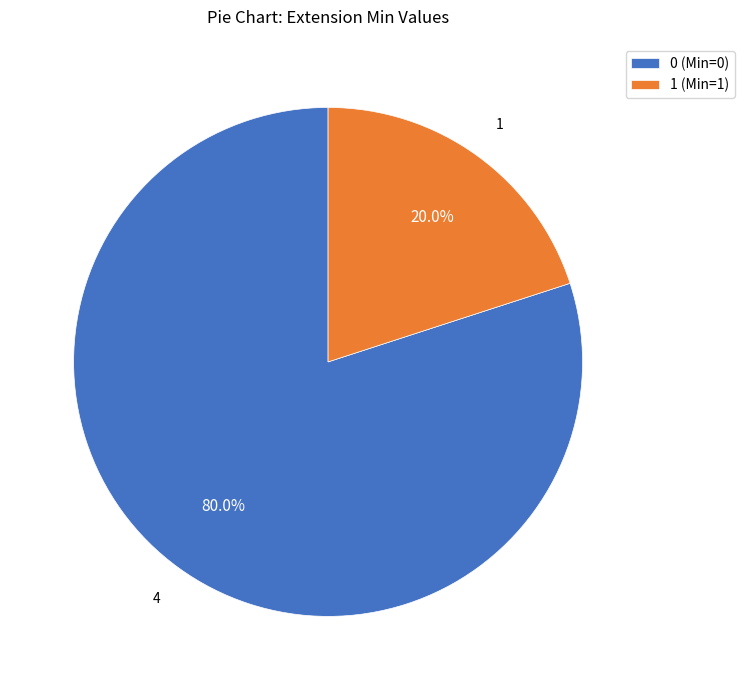

Which has a higher value, 1 (Min=1) or 0 (Min=0)?

0 (Min=0)